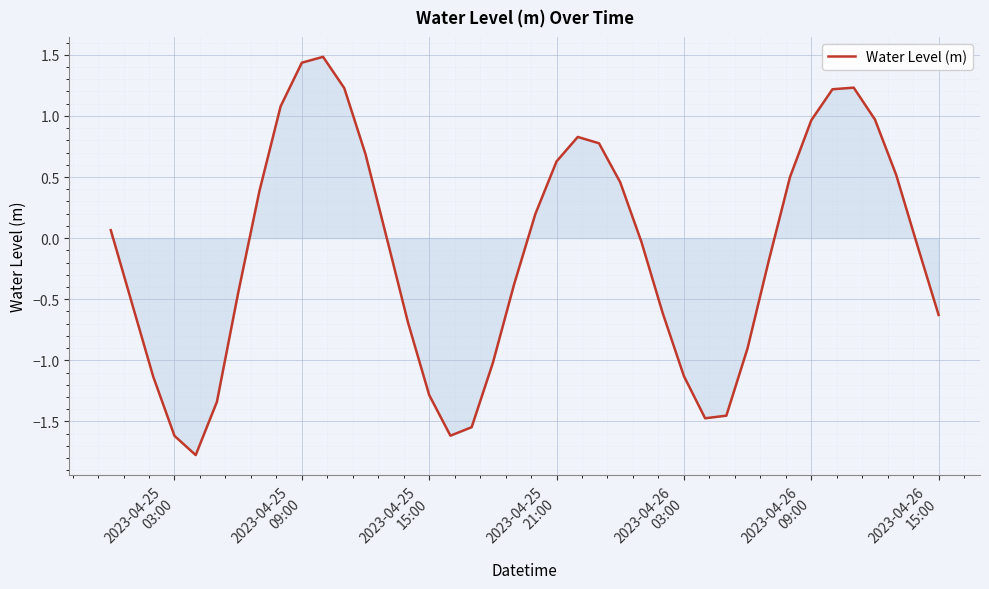

What is the greatest value displayed?

1.5